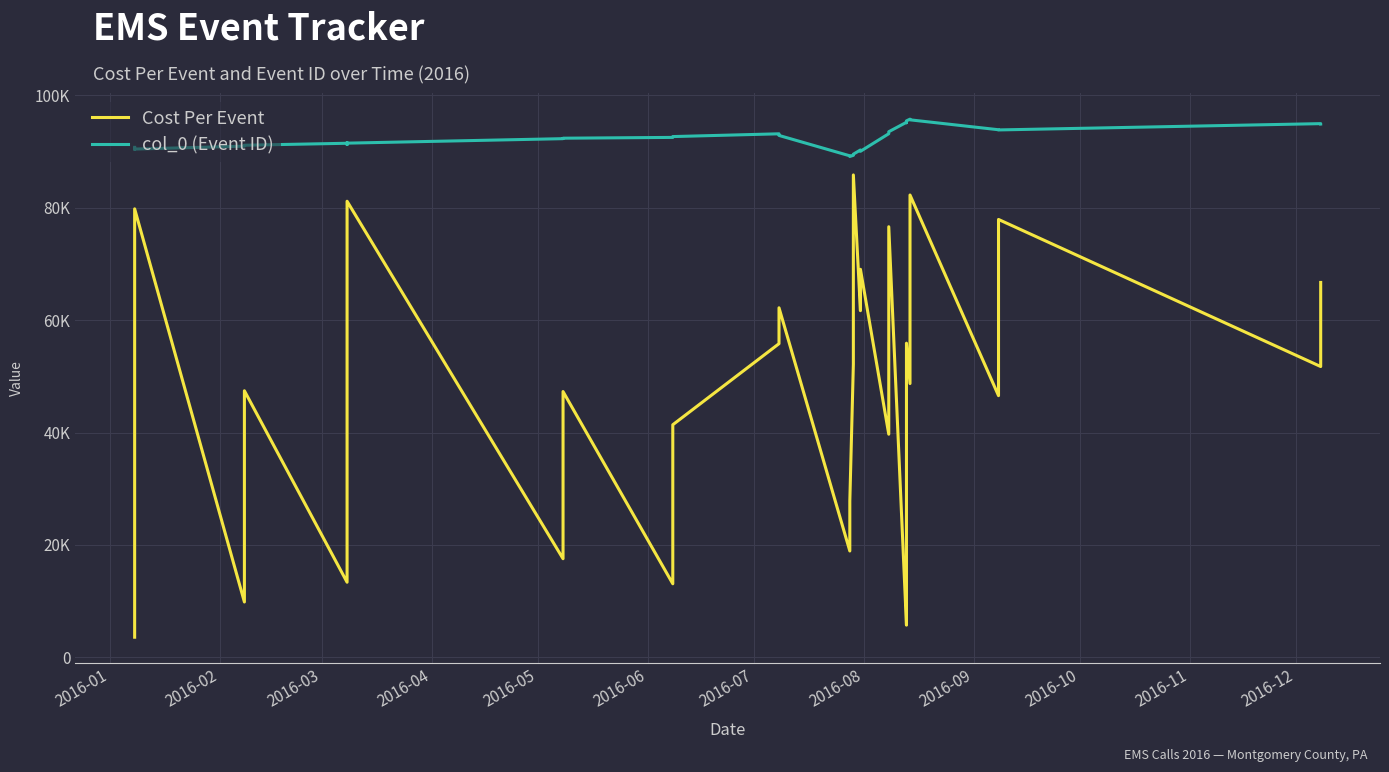

Which series has the largest total across all categories?

col_0 (Event ID)